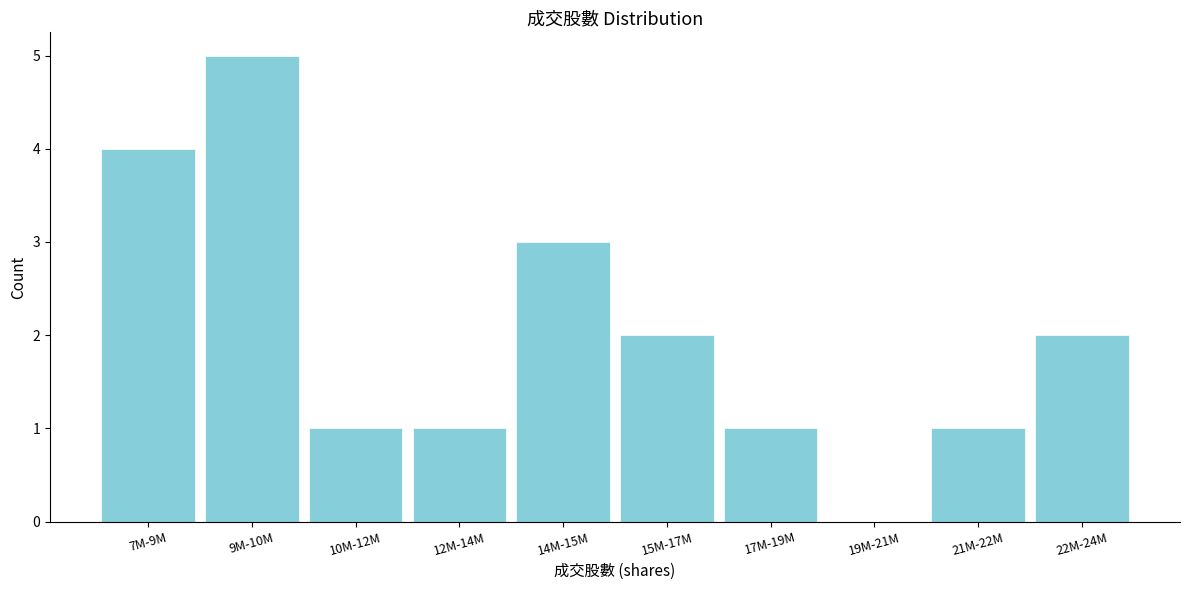

Reading left to right, transcribe all the data shown in this chart.

7M-9M=4	9M-10M=5	10M-12M=1	12M-14M=1	14M-15M=3	15M-17M=2	17M-19M=1	19M-21M=0	21M-22M=1	22M-24M=2